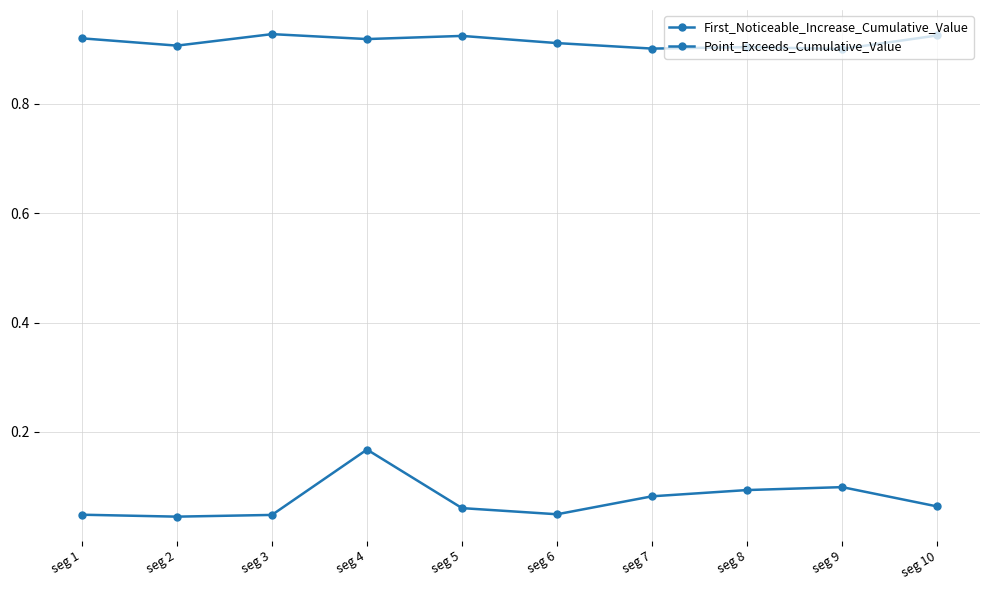

How many distinct data groups are displayed?

2